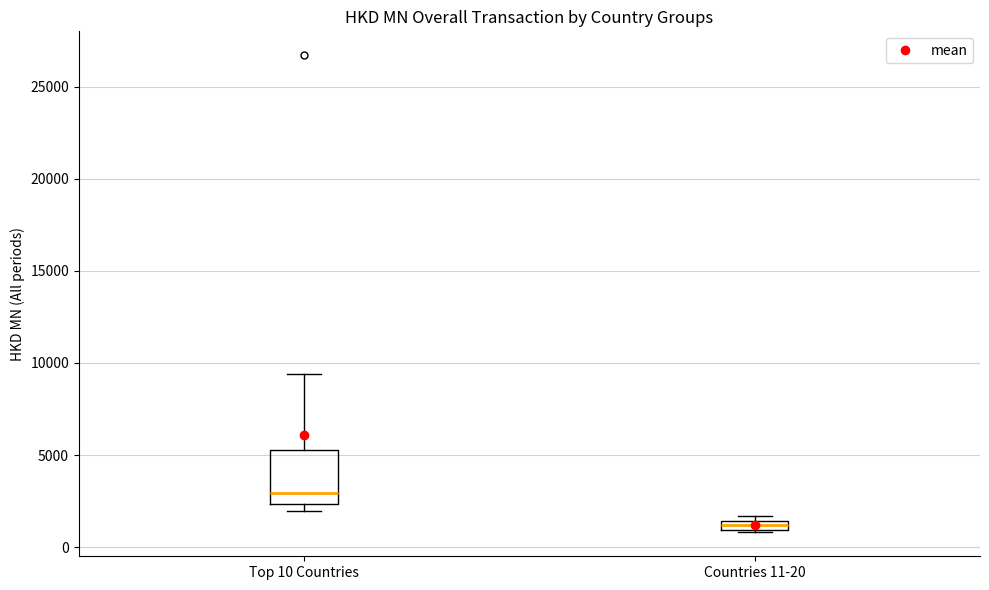

Comparing the boxes themselves (not the whiskers), which one is the tallest?

Top 10 Countries